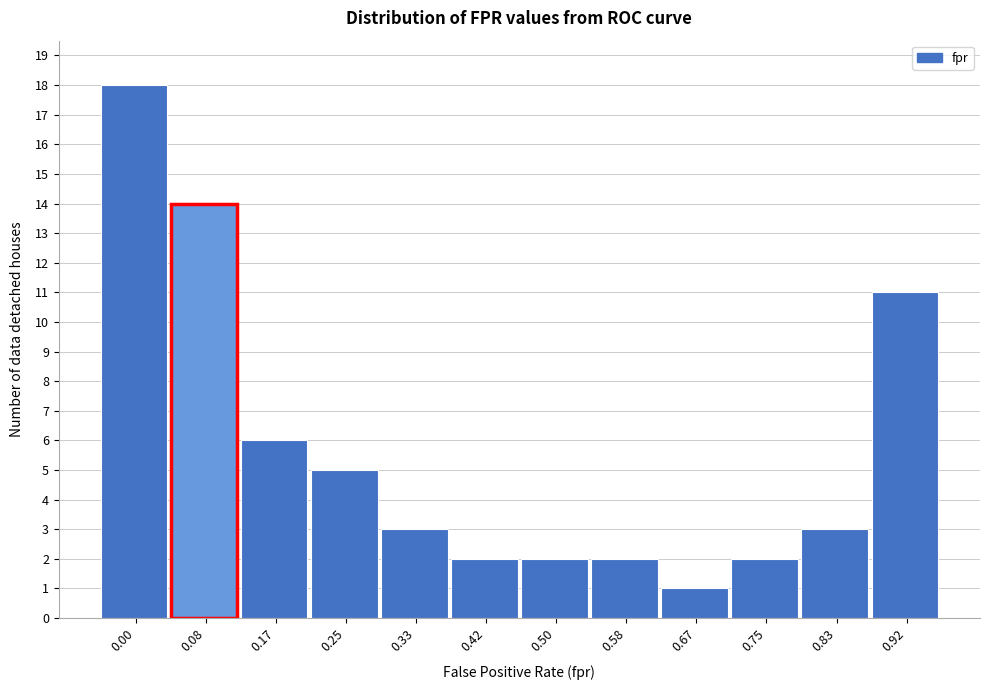

Reading left to right, transcribe all the data shown in this chart.

18	14	6	5	3	2	2	2	1	2	3	11